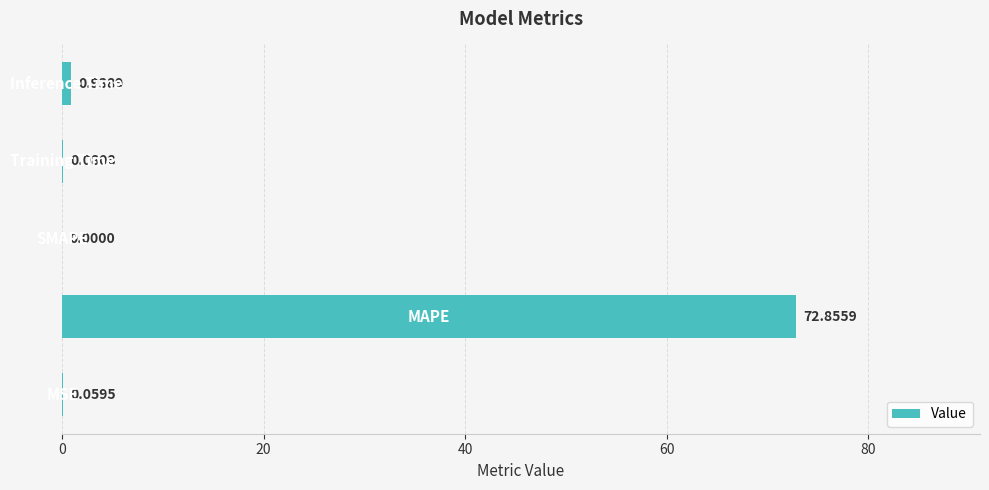

What is the sum of all values?

73.9